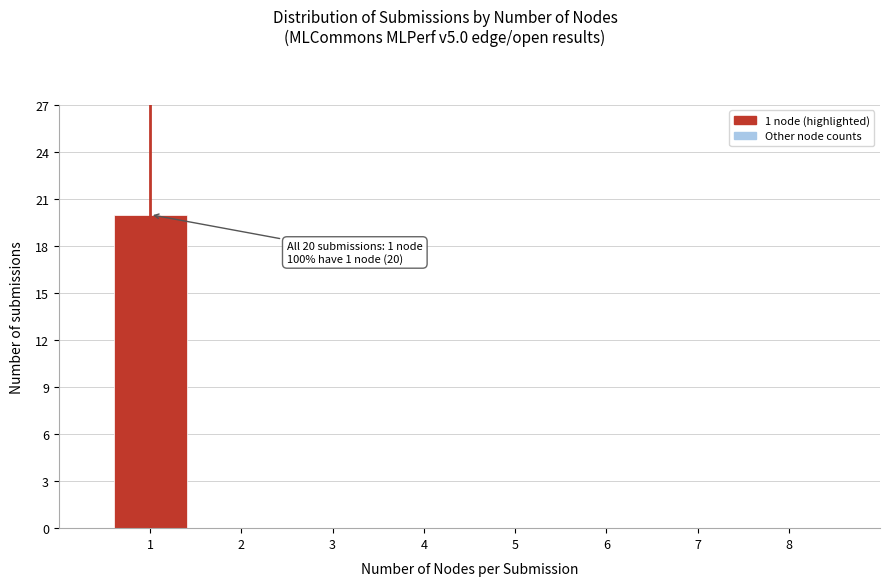

Over which range of the x-axis is the bar tallest?

0.5 to 1.5